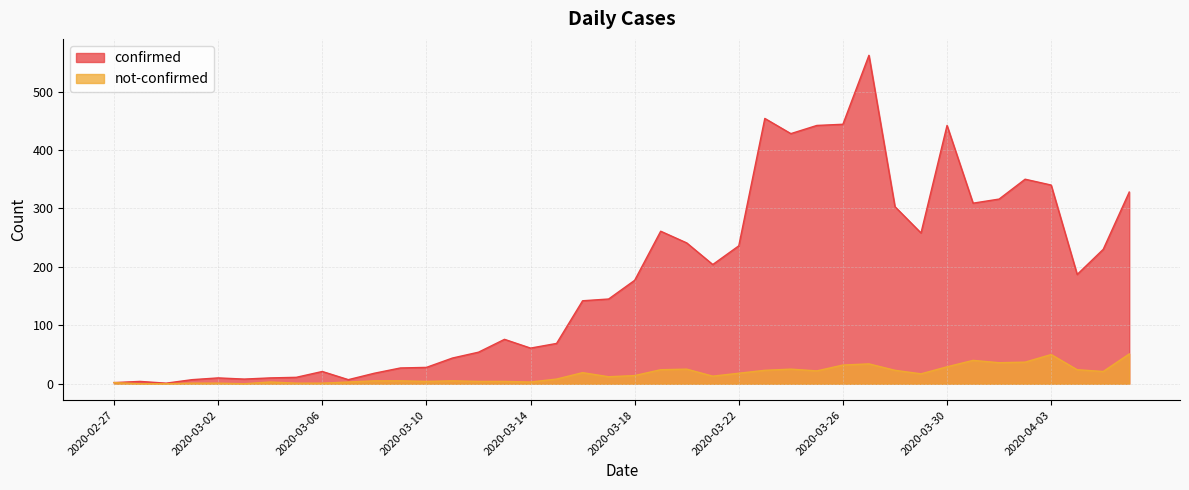

At how many categories does at least one series exceed 3?

38